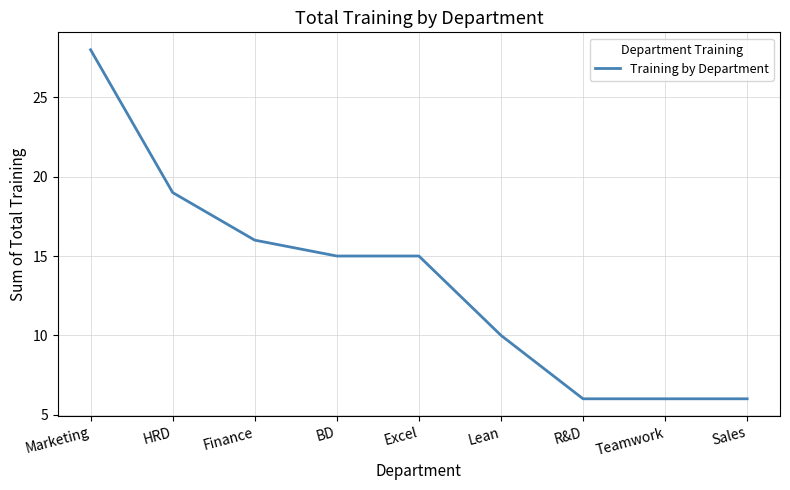

Between Finance and Teamwork, which is larger?

Finance